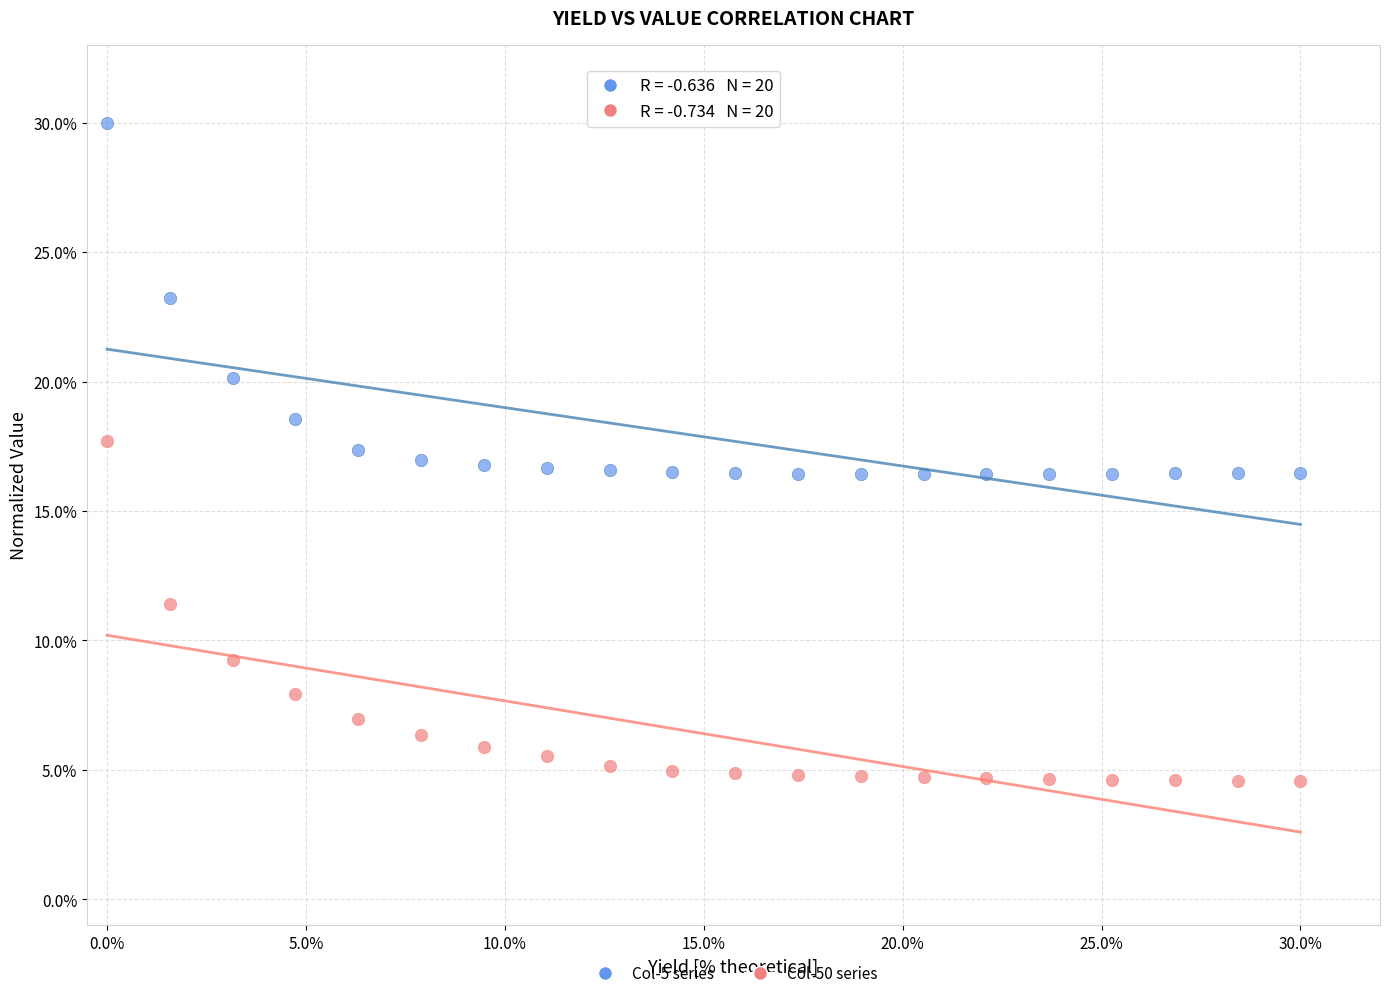

Across all data points, what is the range of Y values (max minus min)?

25.4